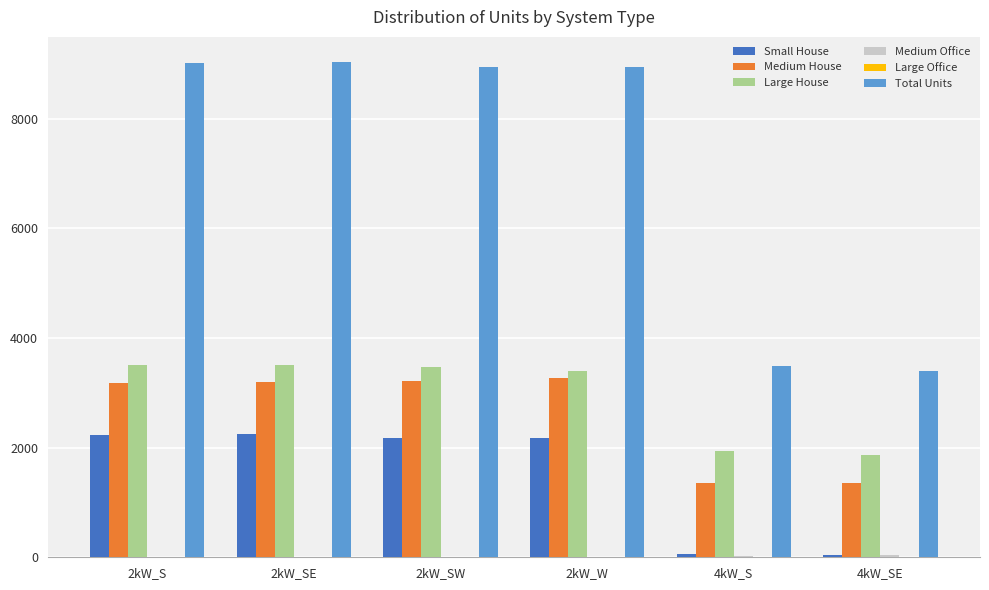

What is the sum of all Small House values?

8937